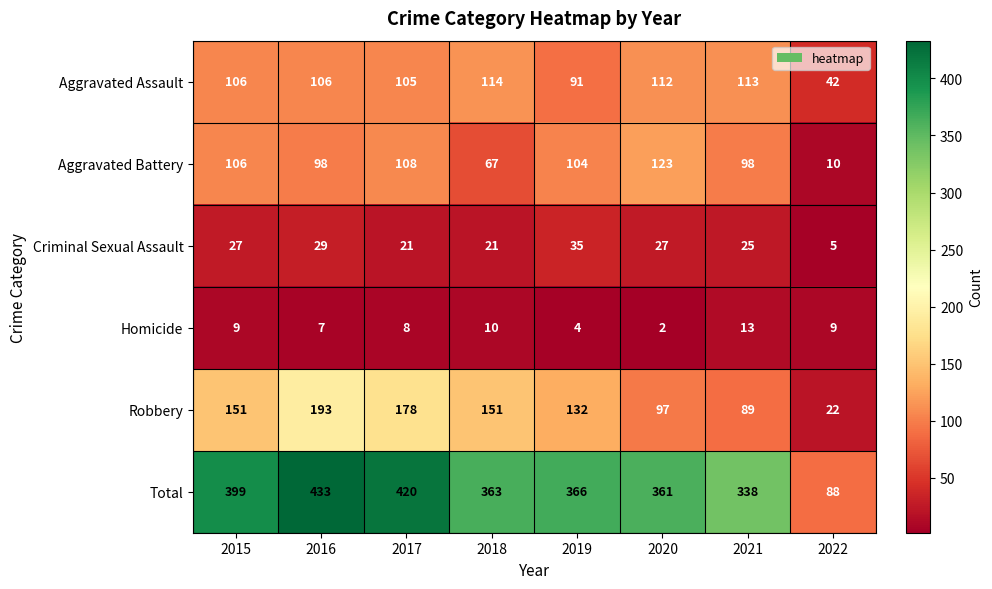

What is the spread (max minus min) of values at 2020?

359